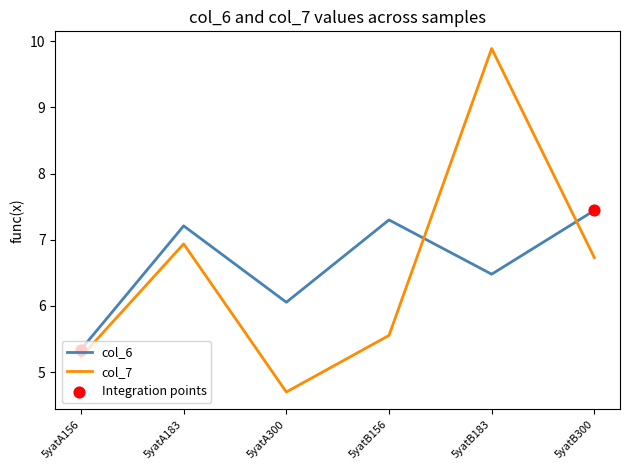

What position from the left is 5yatA156?

1